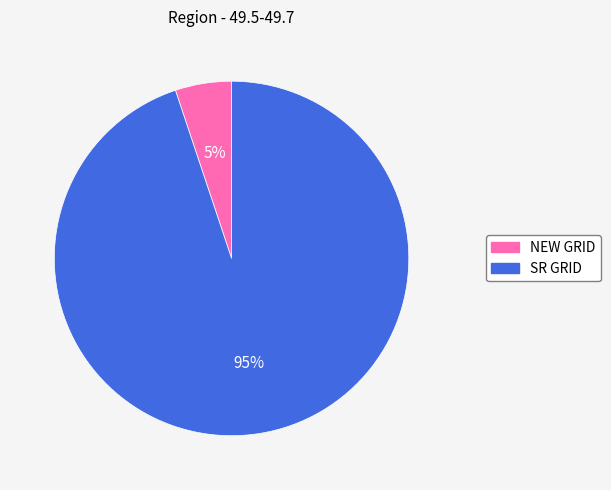

Is it true that NEW GRID is 5% of the pie?

True